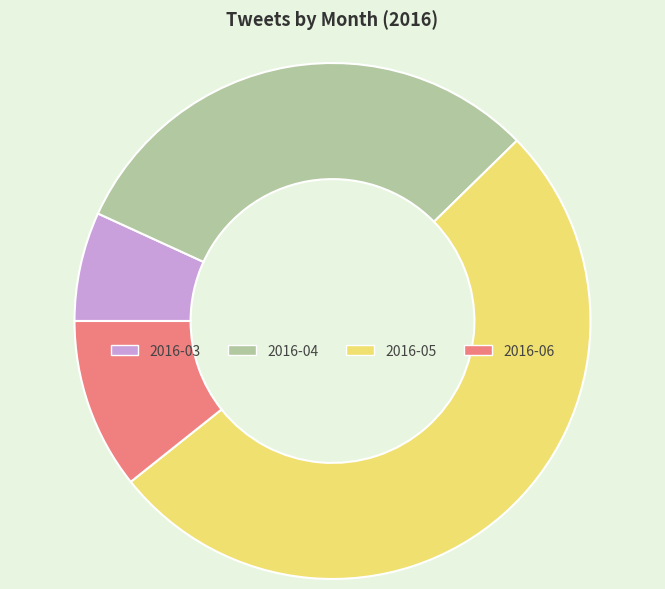

What is the majority slice?

2016-05